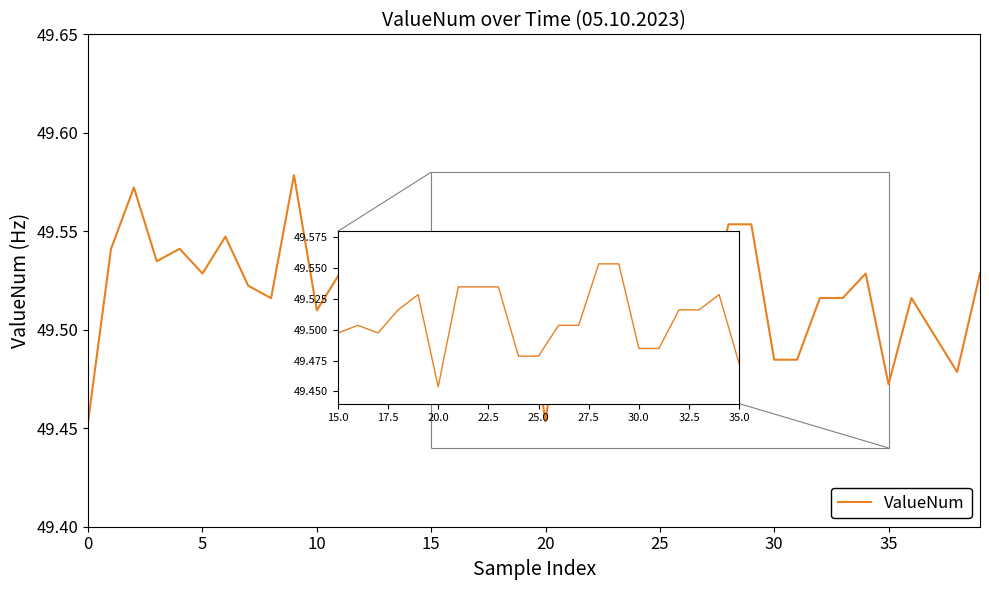

Is this an area chart (filled region under the line)?

No